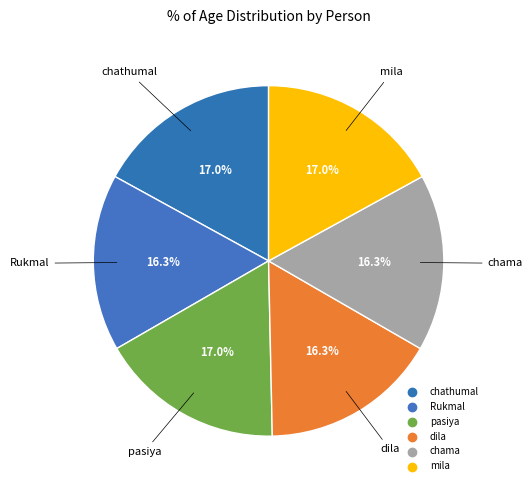

Is it true that pasiya is 30% of the pie?

False